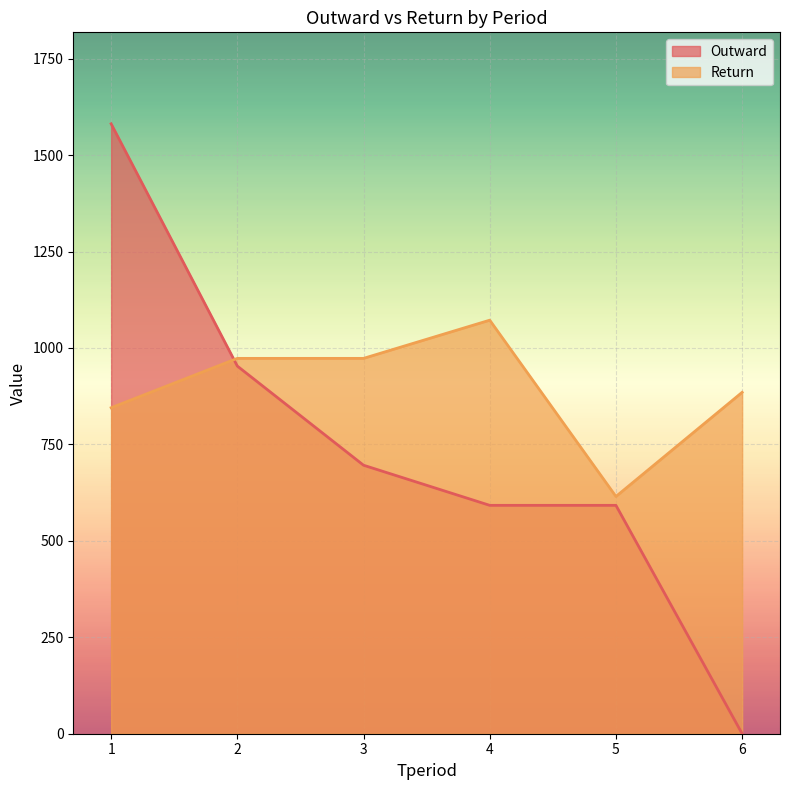

Where does the Outward series first go above 696?

1